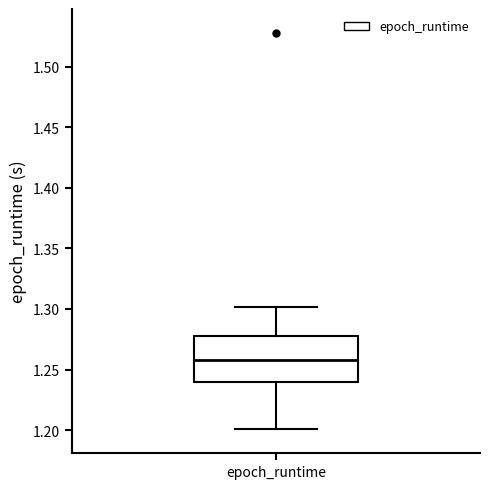

Read this box plot against the y-axis: the position of the median line, the range covered by the box, and the ends of both whiskers. The values are not printed on the chart, so give them approximately, as read against the axis.

median 1.260, box 1.240 to 1.275, whiskers 1.200 to 1.300